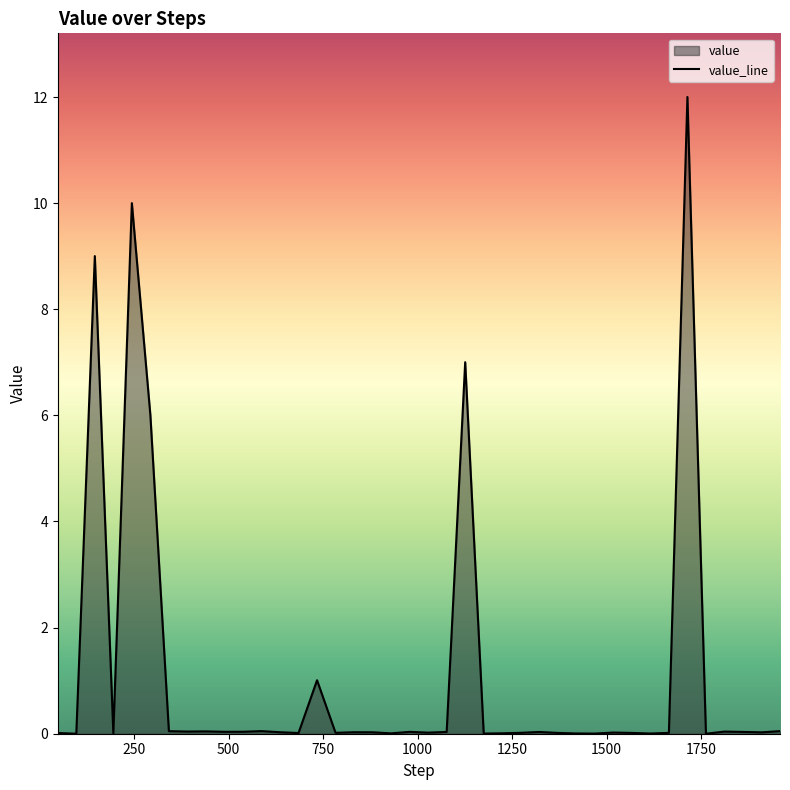

What is the maximum value shown in the chart?

12.0